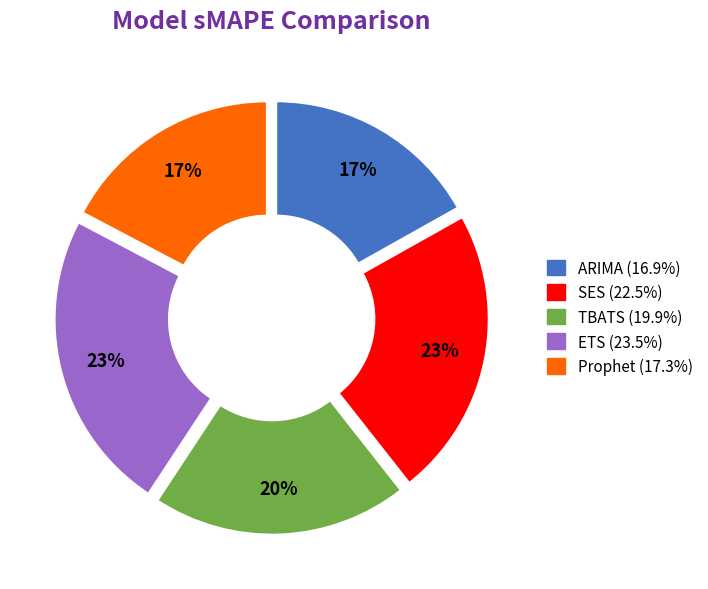

Is it true that SES is 23% of the pie?

True